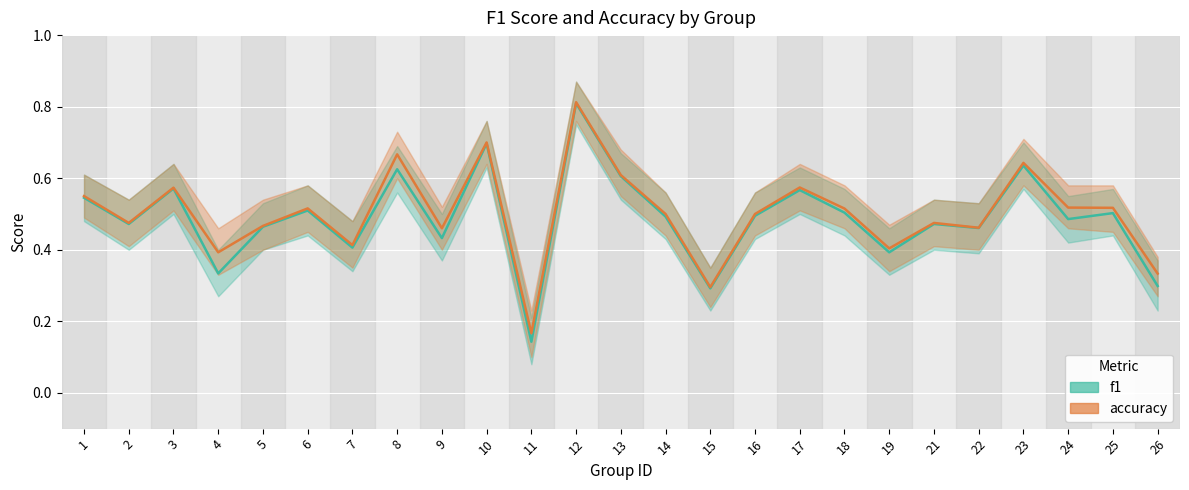

How many interior local valleys does the accuracy series have?

8